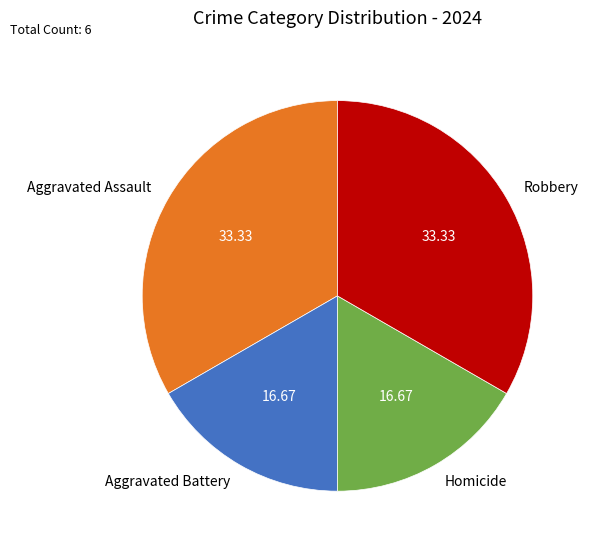

Is there any slice that represents more than half of the pie?

No